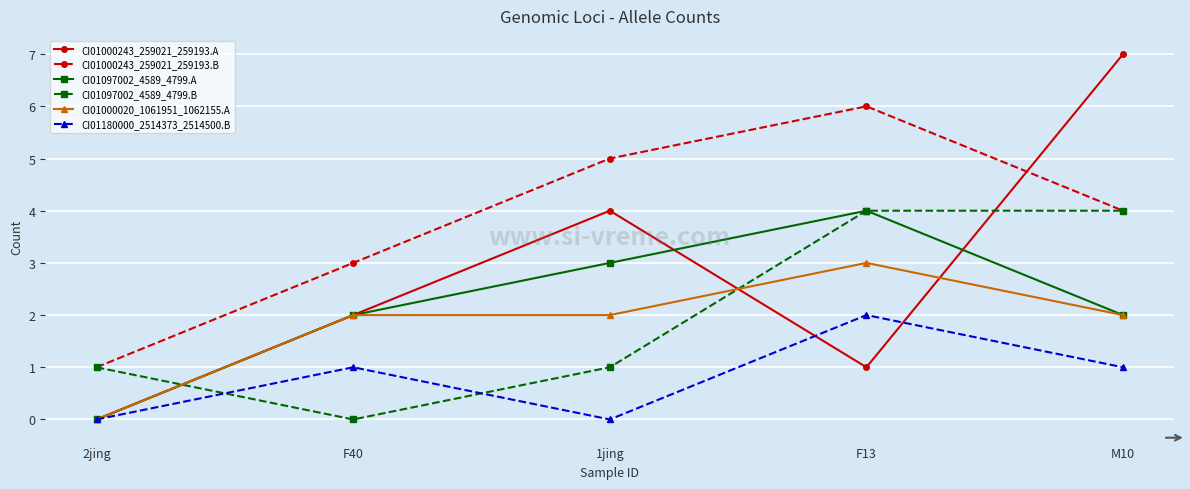

True or false: CI01180000_2514373_2514500.B and CI01097002_4589_4799.B intersect in this chart.

True